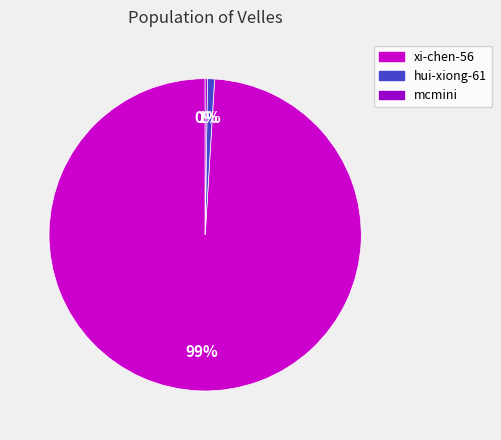

Which has a higher value, xi-chen-56 or hui-xiong-61?

xi-chen-56